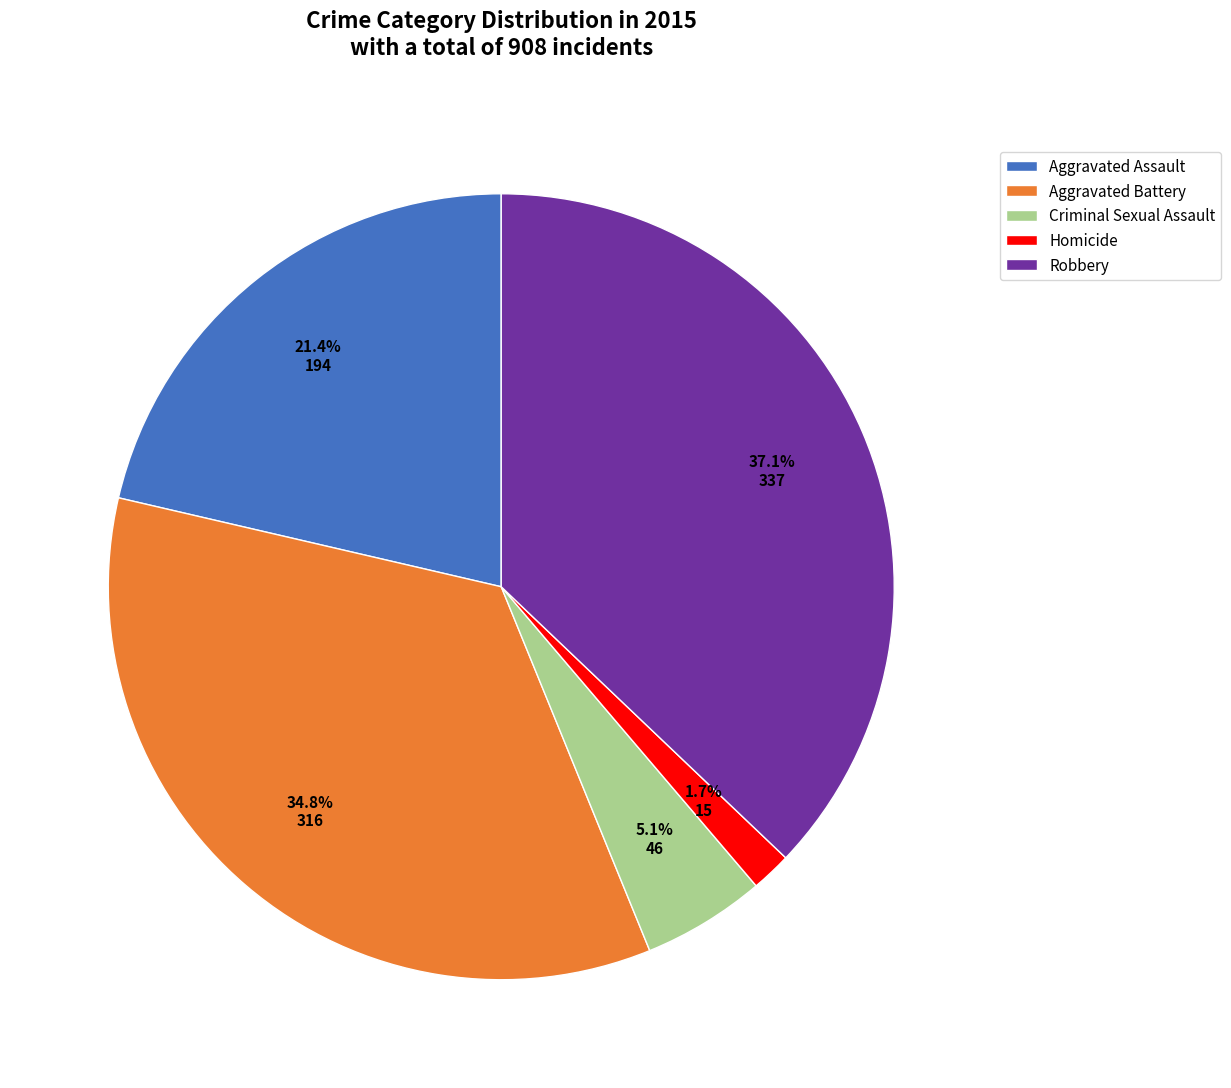

How much of the chart is everything except Criminal Sexual Assault?

94.9%